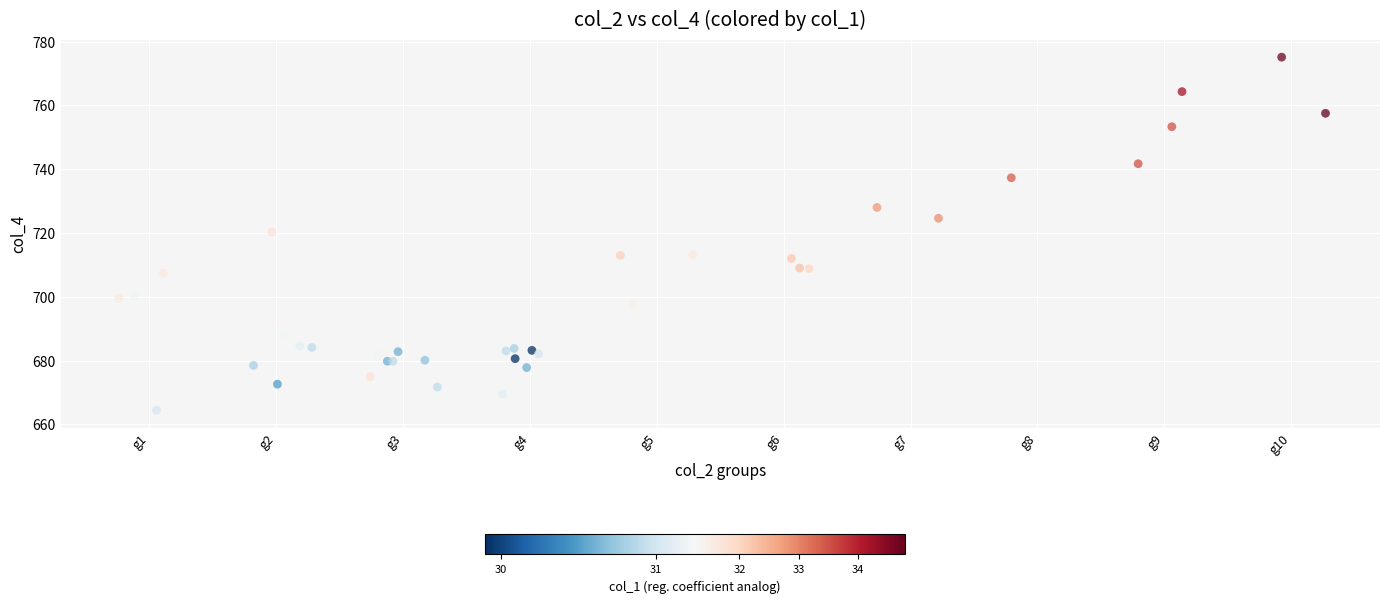

What Y value in the scatter plot is closest to 719?

720.3